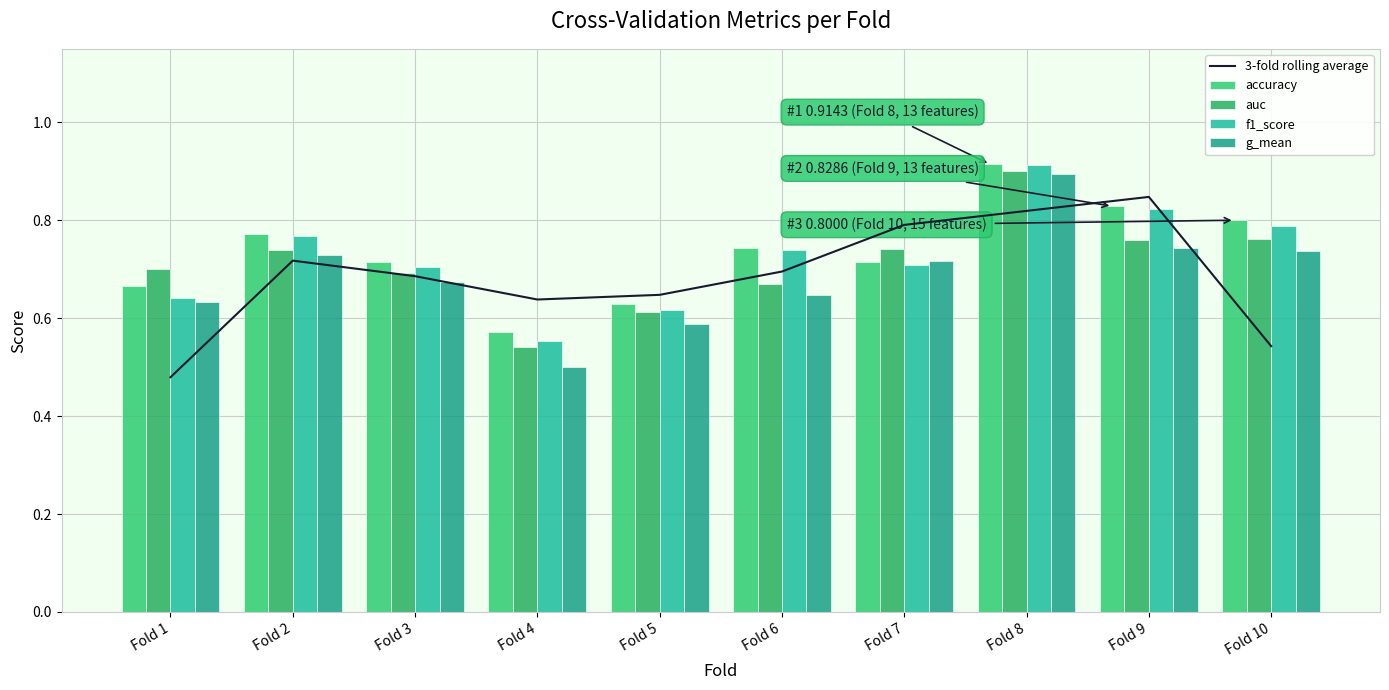

Which label corresponds to the smallest value in the chart?

Fold 1